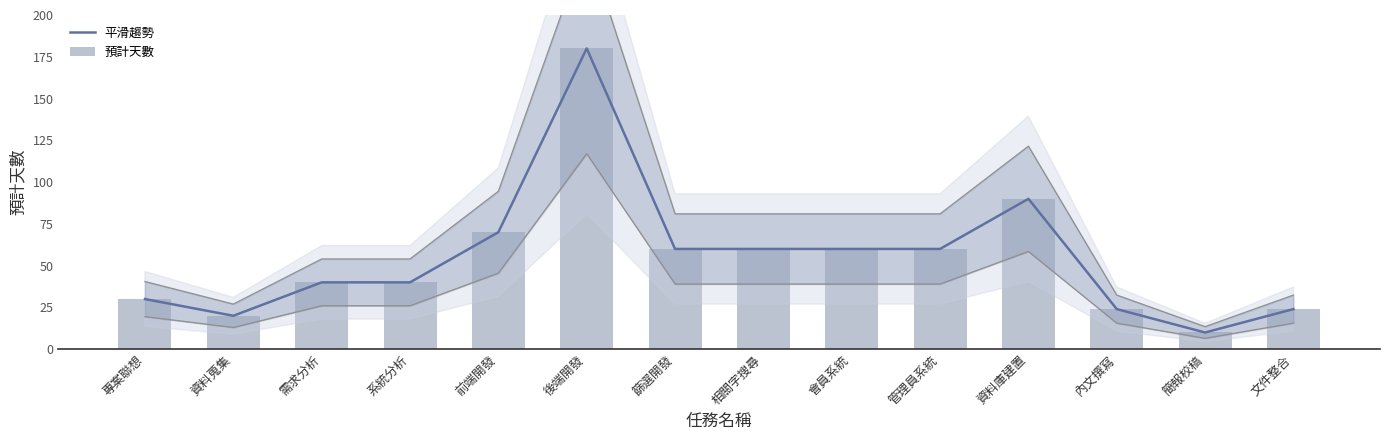

Reading right to left, what are all the values shown in this chart?

24	10	24	90	60	60	60	60	180	70	40	40	20	30